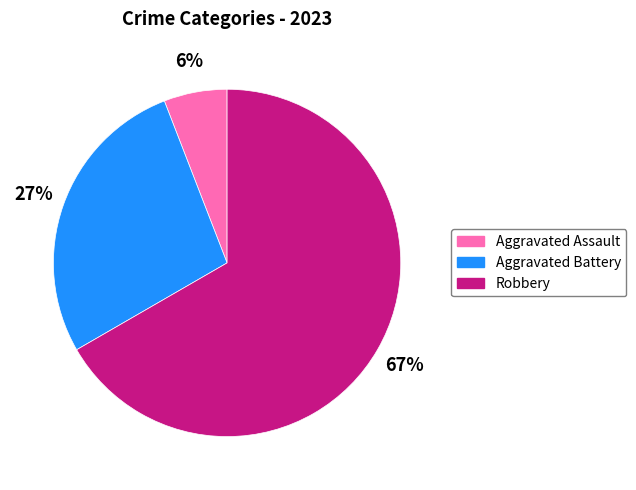

Does any single category account for the majority?

Yes